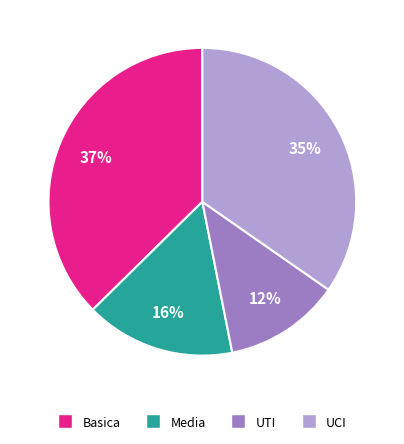

Rank the categories by value from highest to lowest.

Basica, UCI, Media, UTI